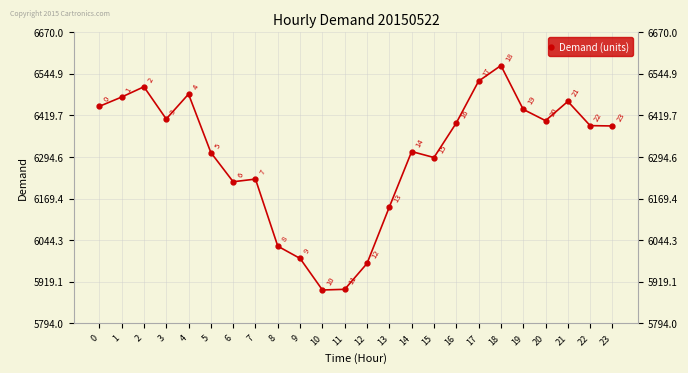

What is the difference between the maximum and minimum values?

676